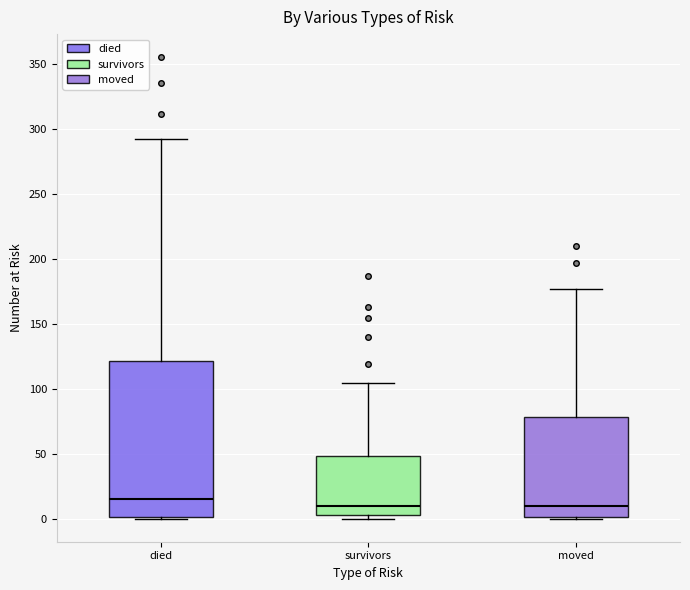

Which box is the tallest, from its lower edge to its upper edge?

died